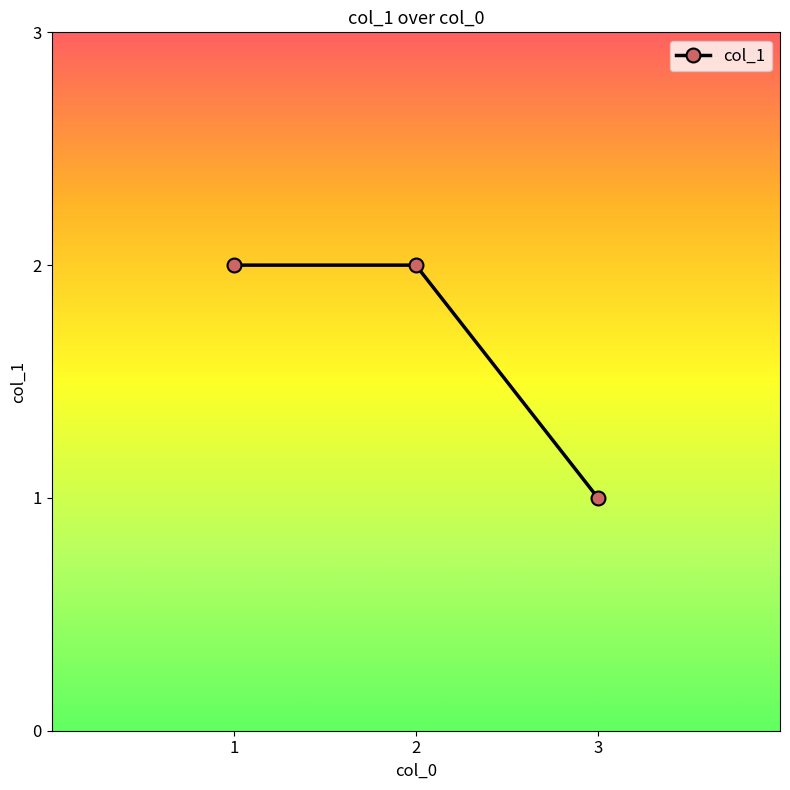

How many values are between 1 and 2?

3